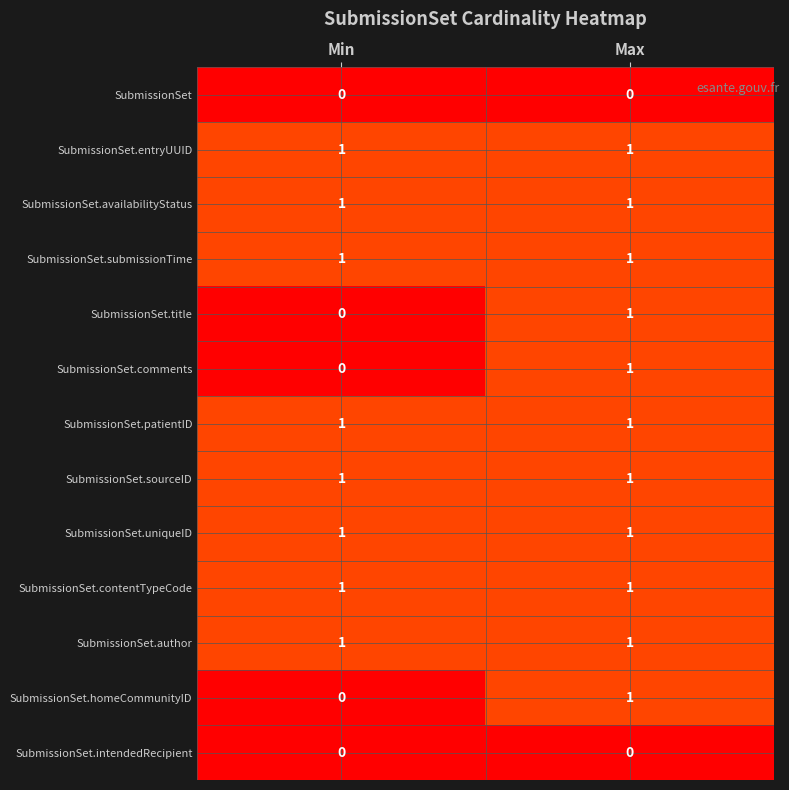

Where is SubmissionSet.comments nearest to the value 0?

Min